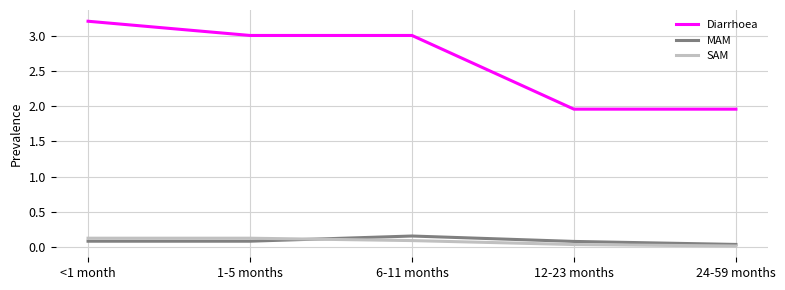

True or false: MAM and SAM cross at least once.

True